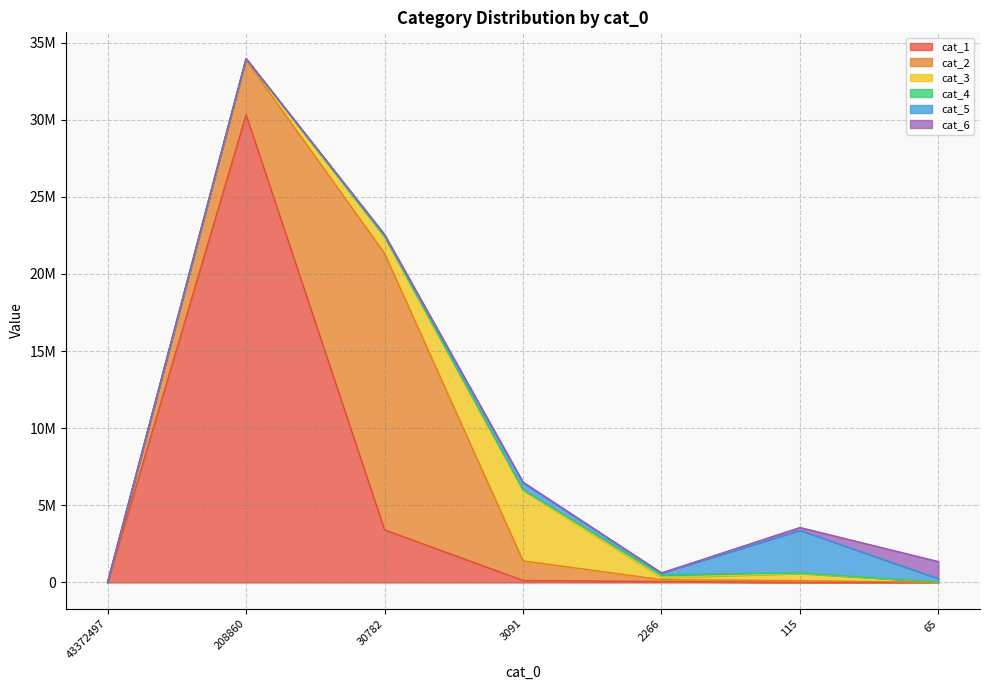

Between 115 and 2266, which is larger?

2266